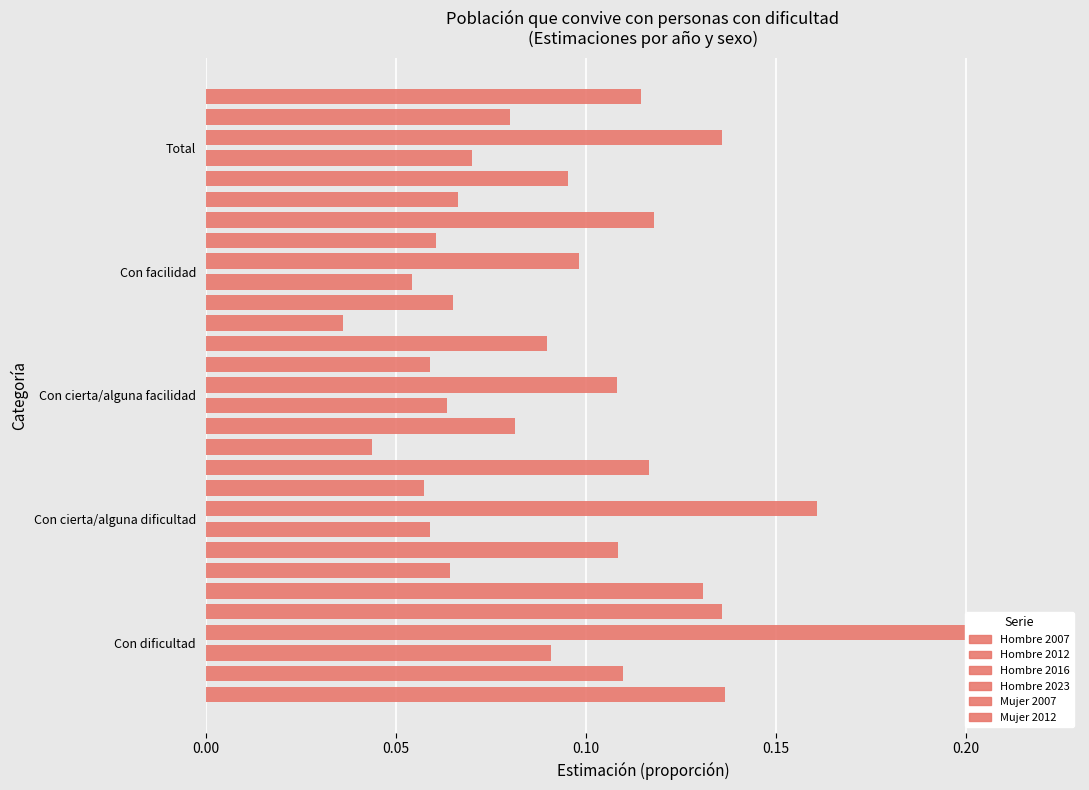

True or false: Hombre 2016 has a value of 0.1 at Con dificultad.

False